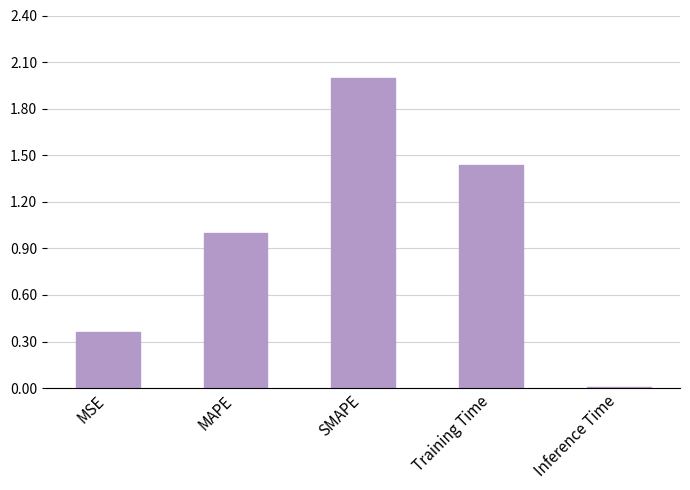

How many bars are there in total?

5